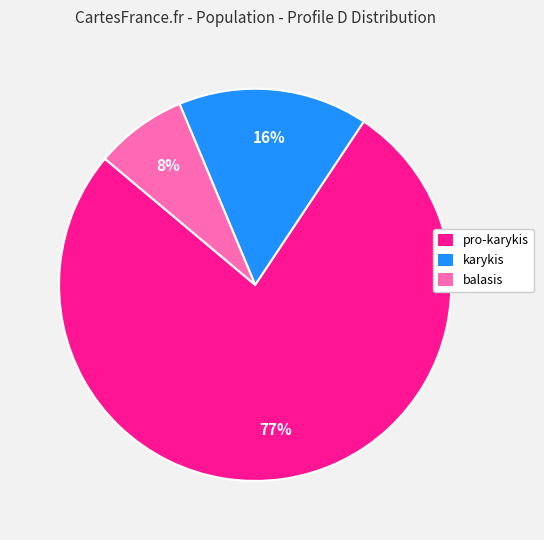

Does karykis account for over 50% of the chart?

No